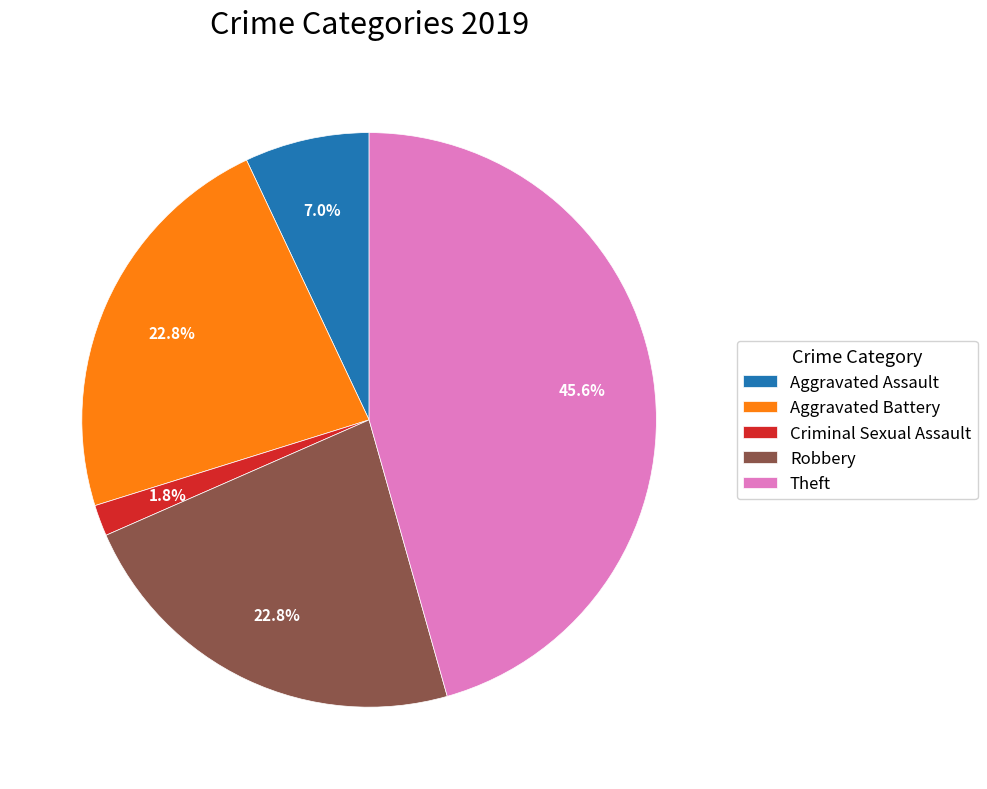

Does any single category account for the majority?

No